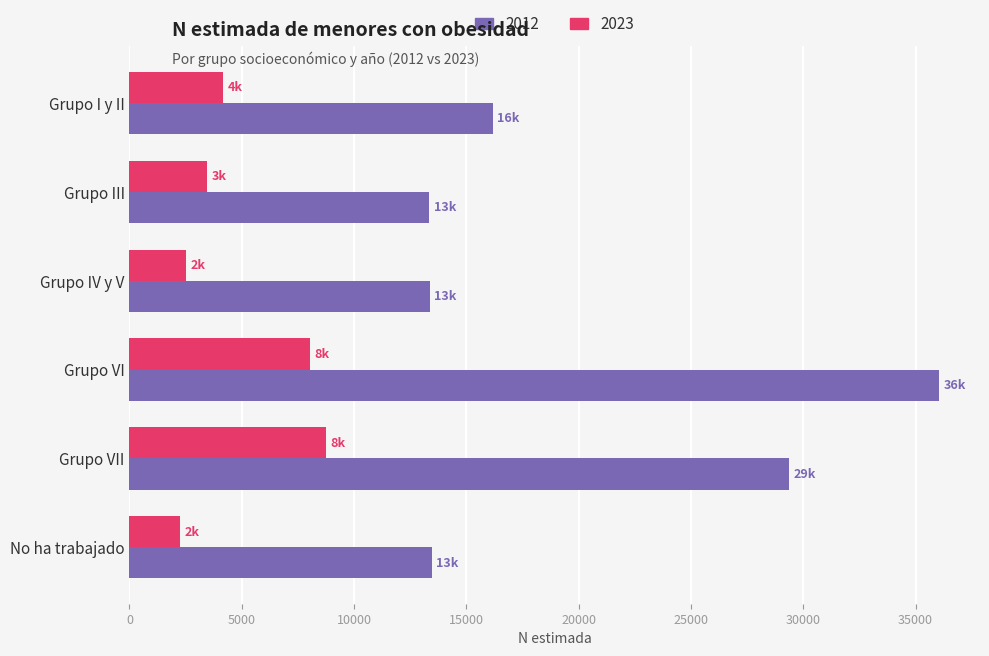

Is it true that 2023 equals 2234 at No ha trabajado?

True